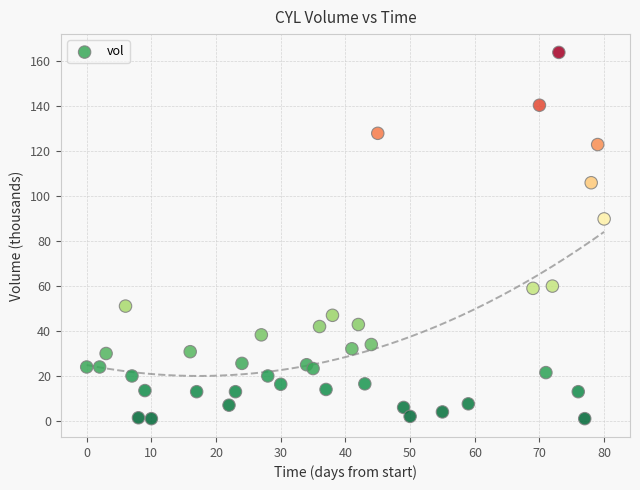

What is the range of X values (max minus min)?

80.0